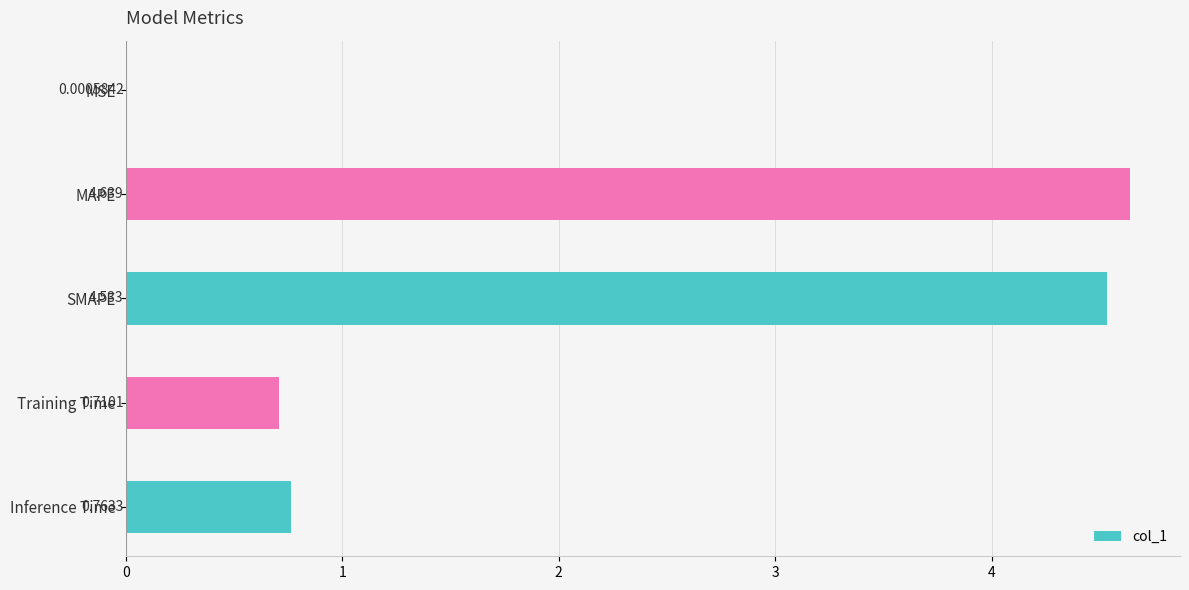

Which has a higher value, Training Time or MSE?

Training Time